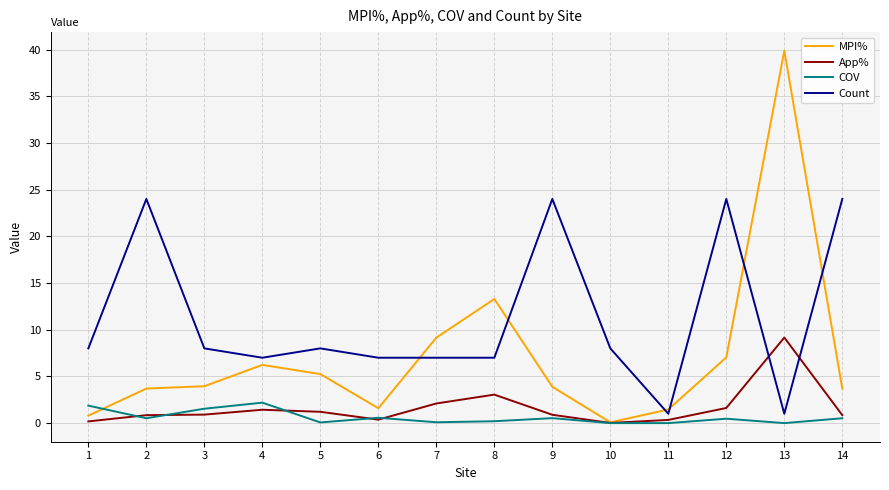

Which category has the highest value across all series?

13